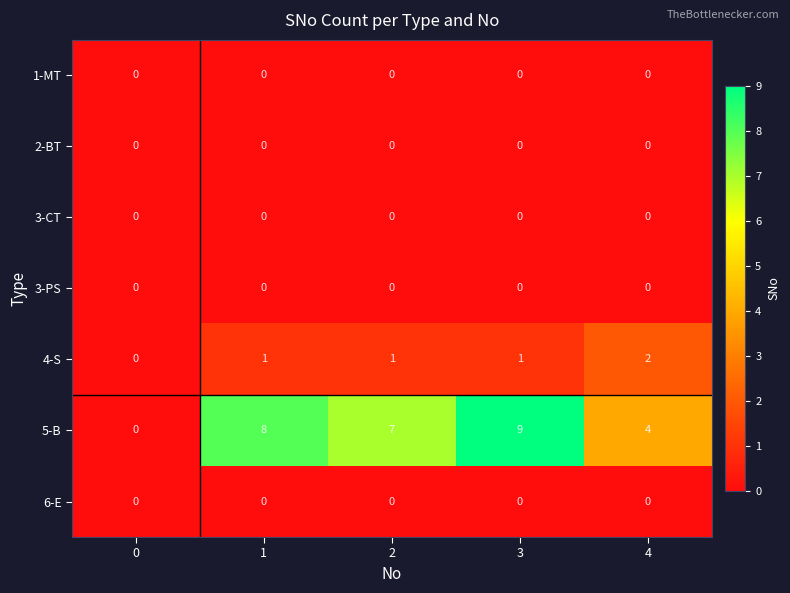

What is the spread (max minus min) of values at 3?

9